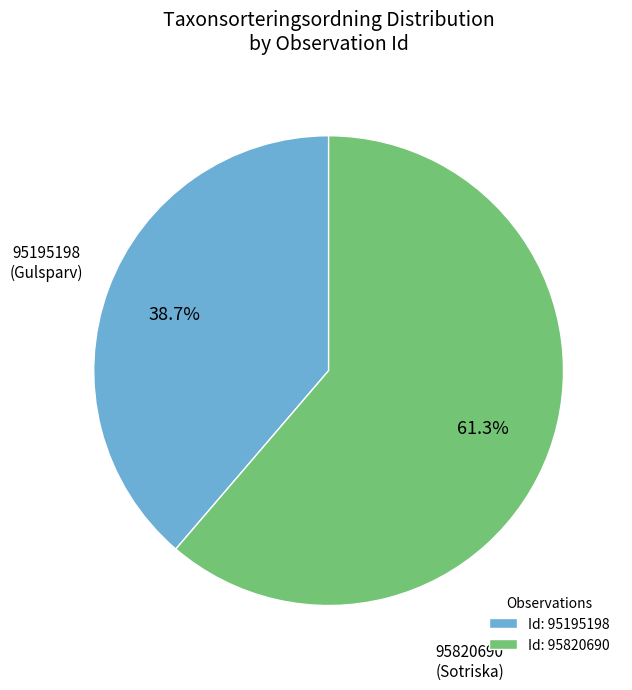

Which category has the smallest portion of the pie?

Id: 95195198